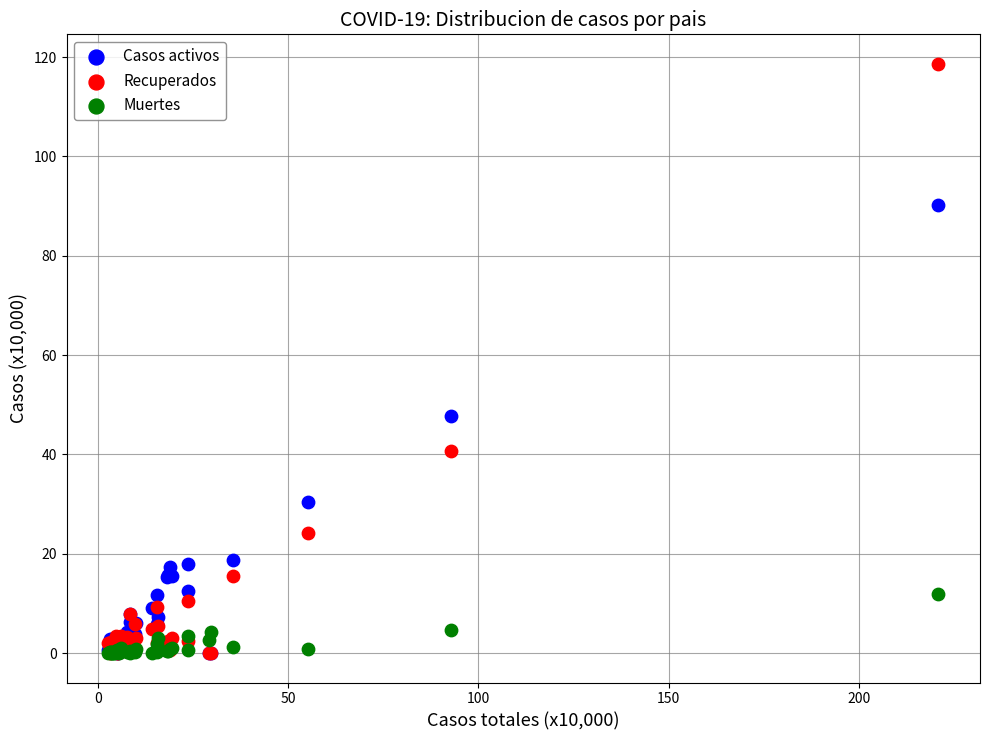

Which series has the largest Y range (max minus min)?

Recuperados